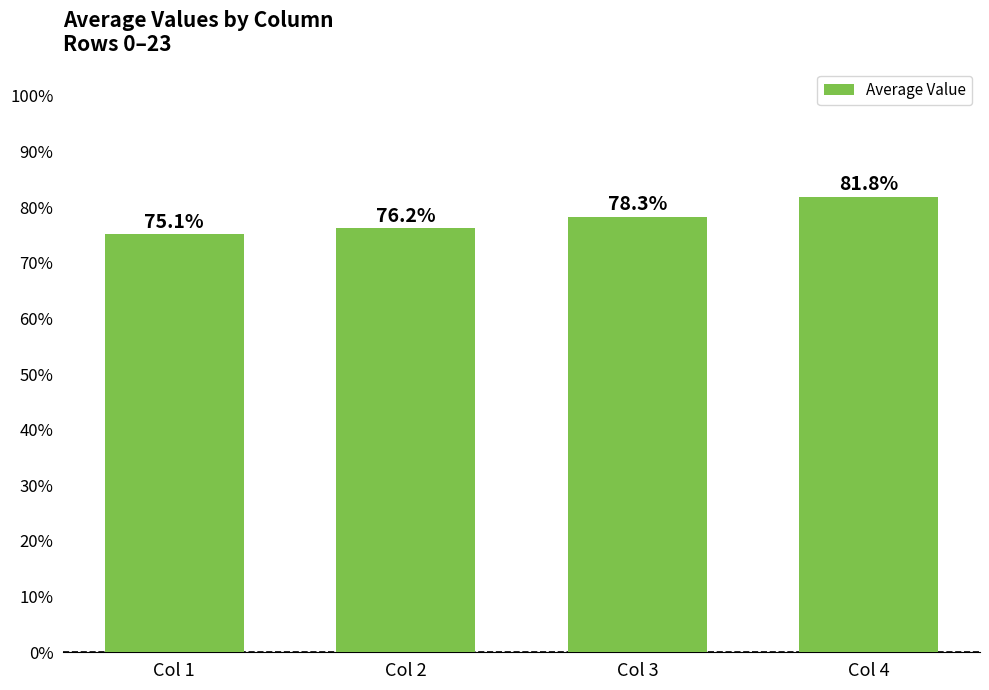

What is the value of the 4th bar from the left?

81.8